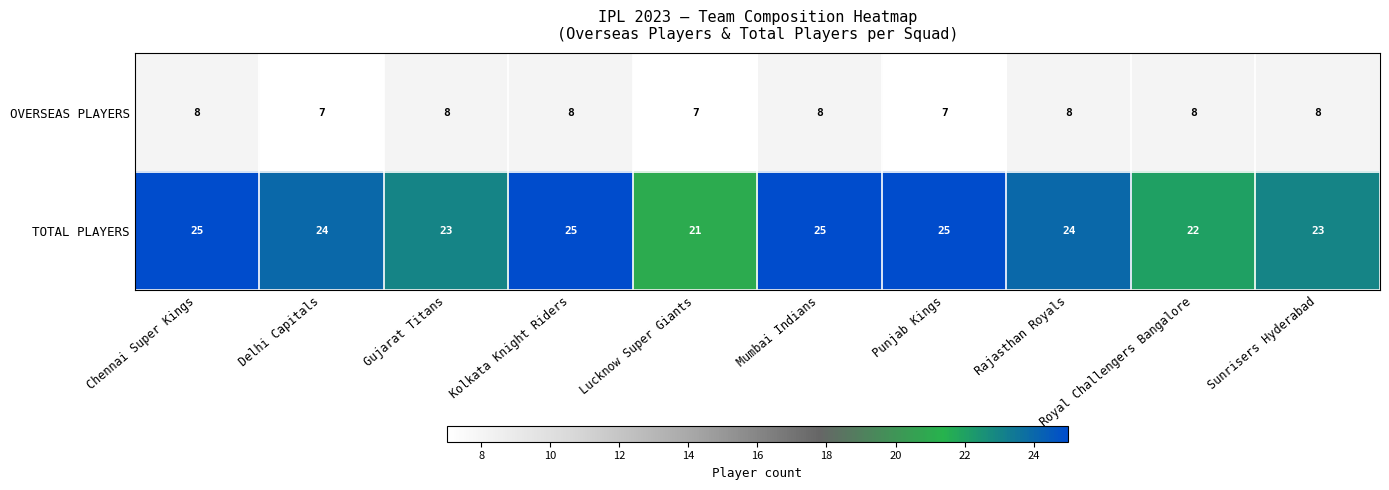

What is the total value across all series at Lucknow Super Giants?

28